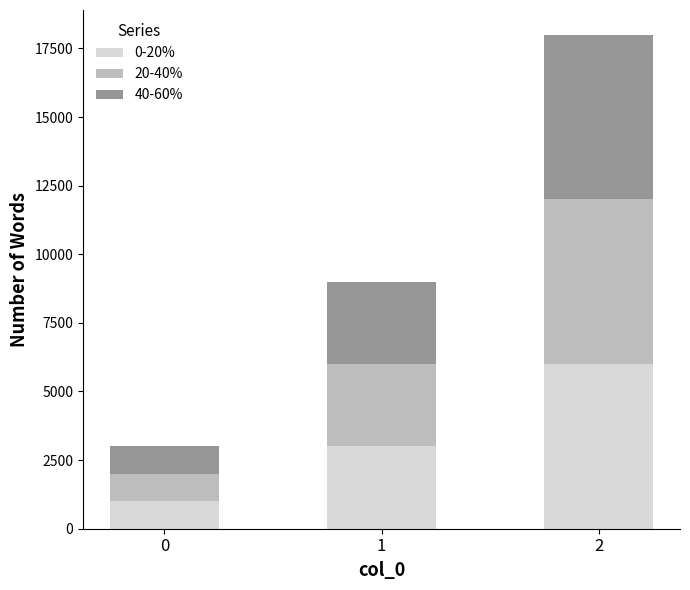

List the labels in order of 0-20% value, smallest first.

0, 1, 2